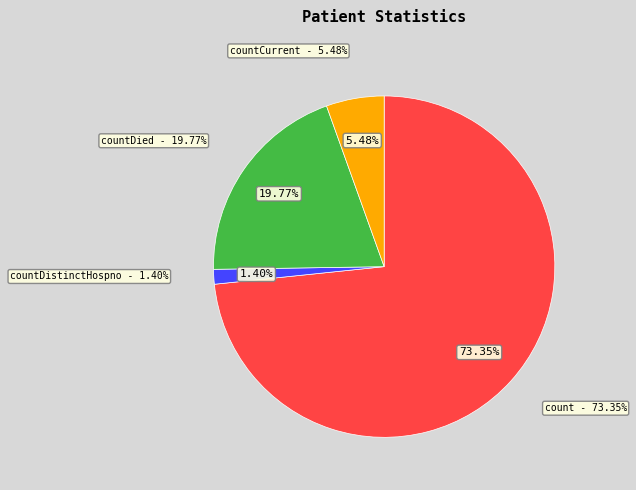

What portion of the pie excludes count?

26.6%